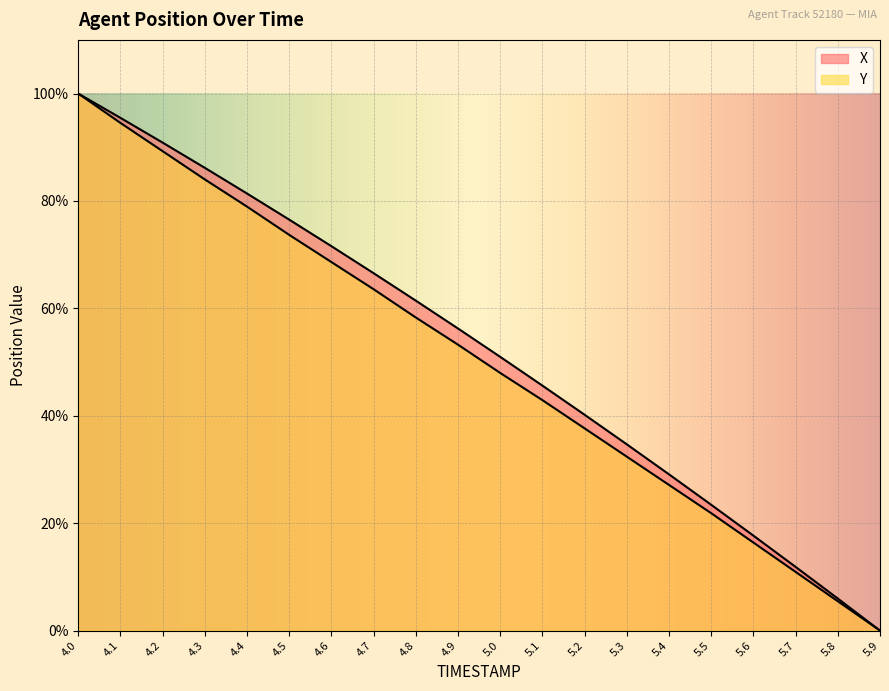

What position from the left is 4.8?

9